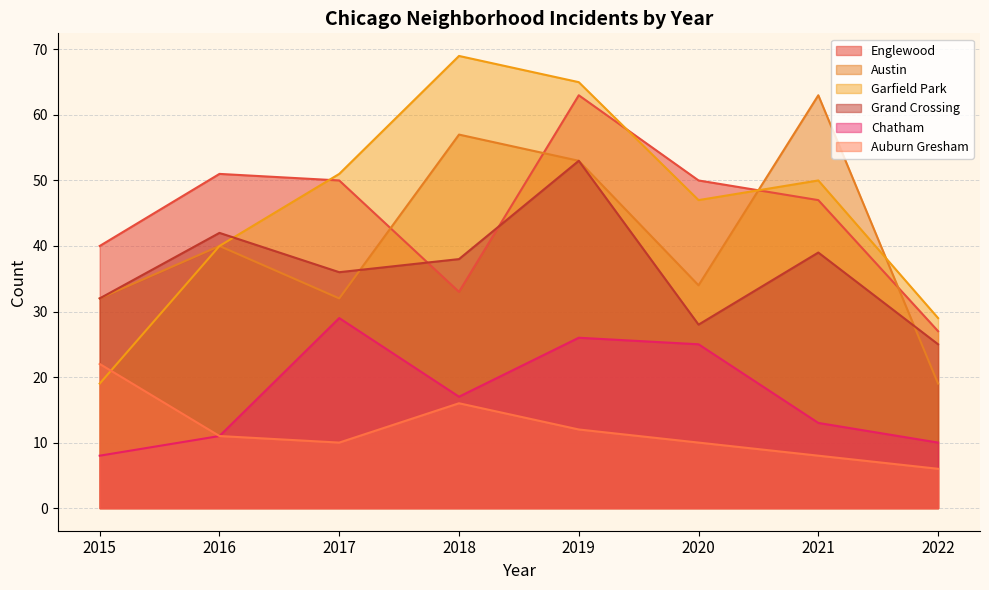

Where does the Englewood series first go above 50?

2016